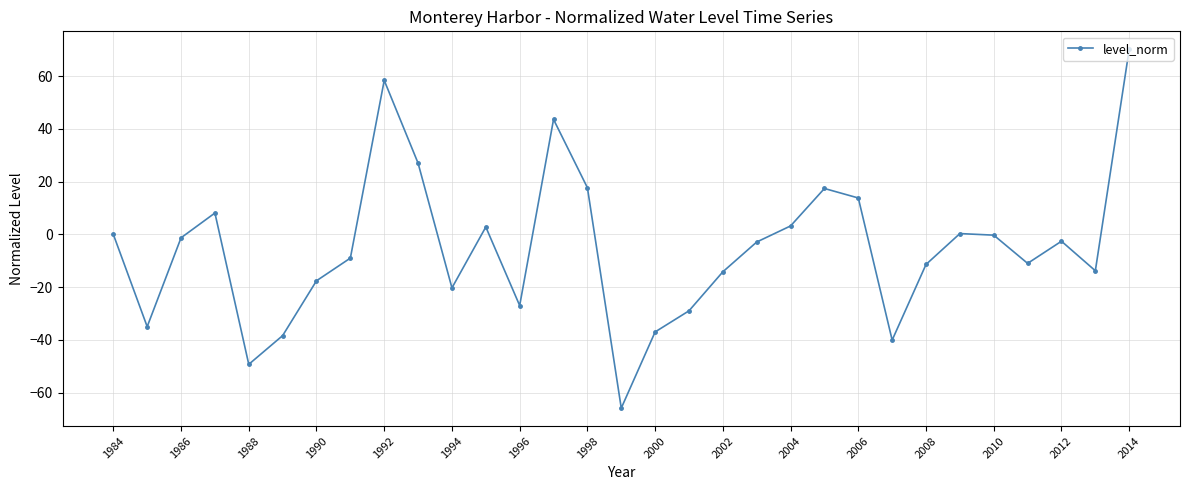

What is the average value?

-5.3